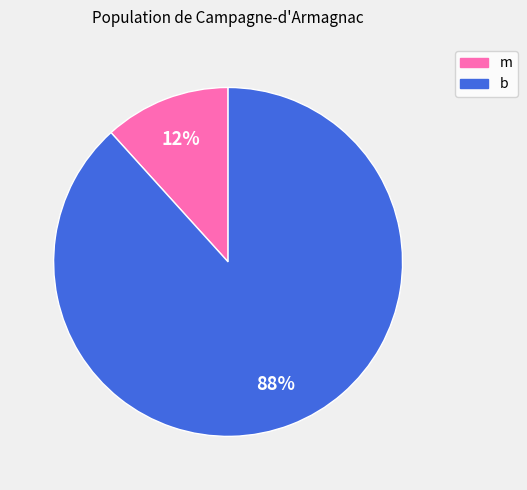

Is it true that b is 88% of the pie?

True